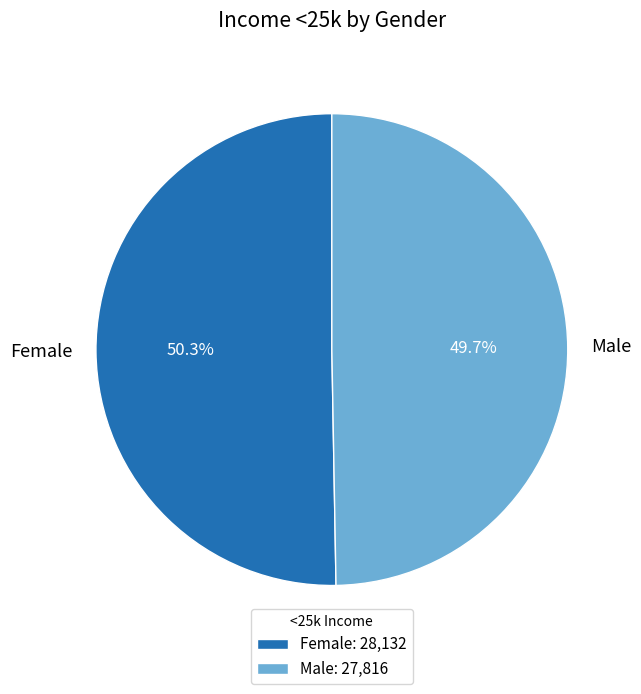

To the nearest percent, what is the combined percentage of Female and Male?

100%